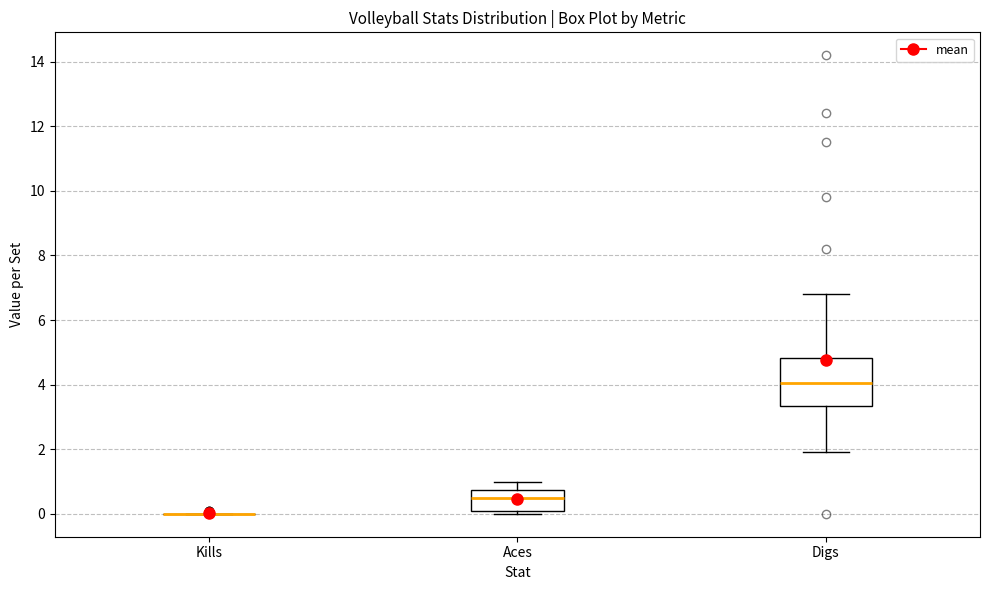

Comparing the boxes themselves (not the whiskers), which one is the tallest?

Digs